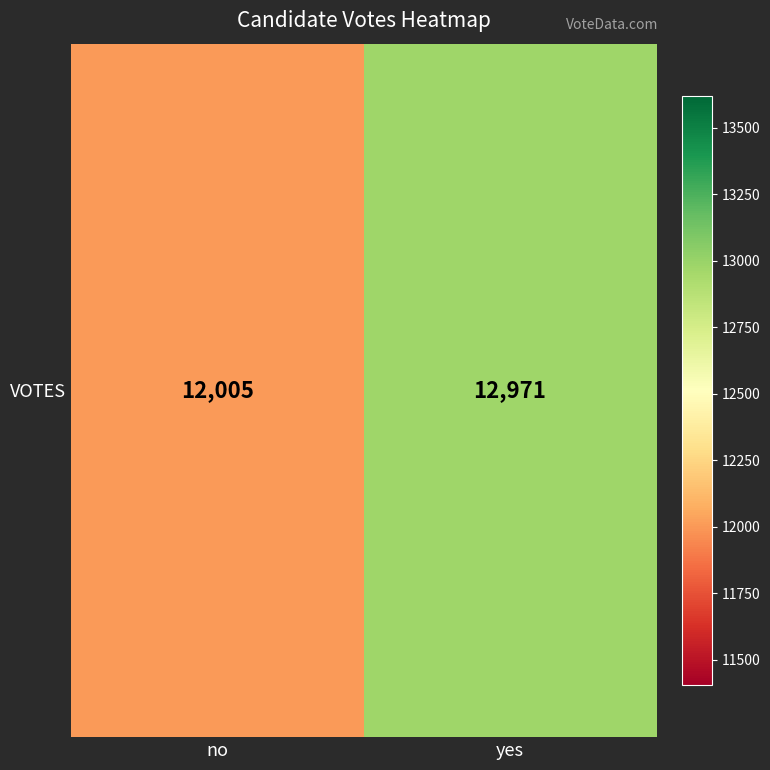

Reading right to left, extract all data points from this chart.

12971	12005